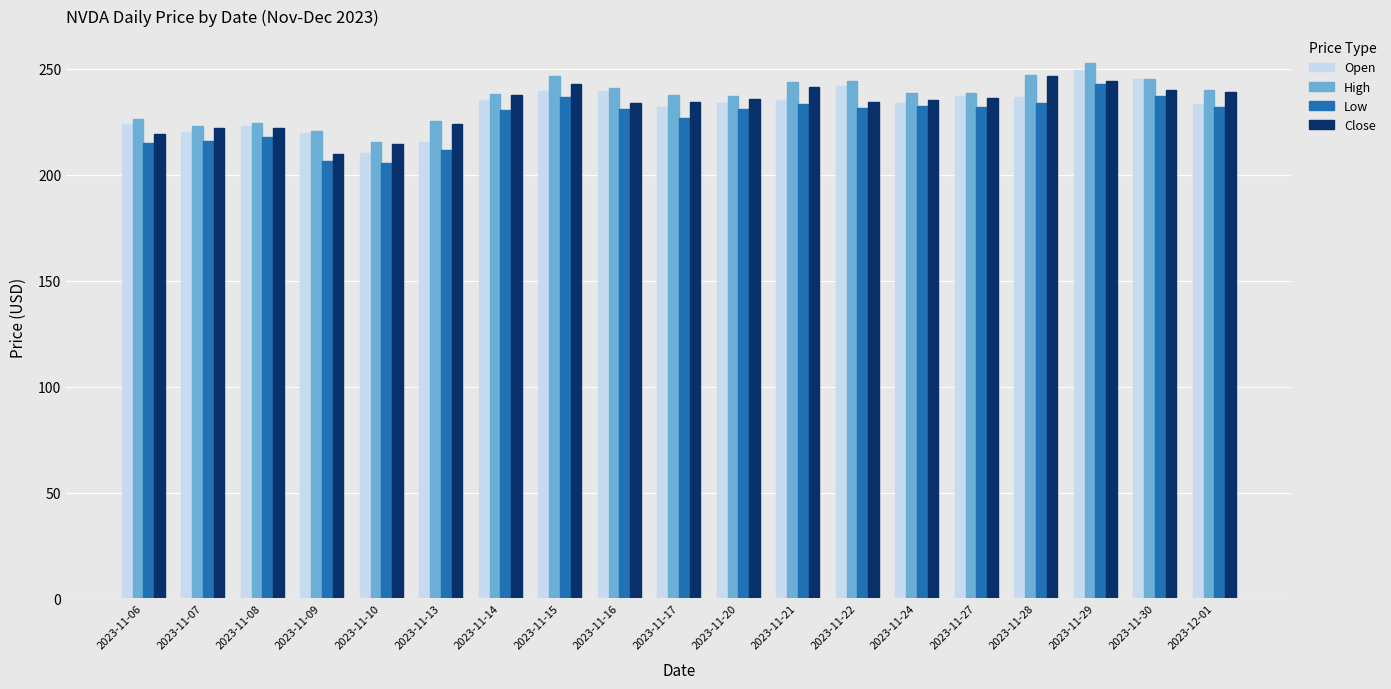

Which series has the largest total across all categories?

High